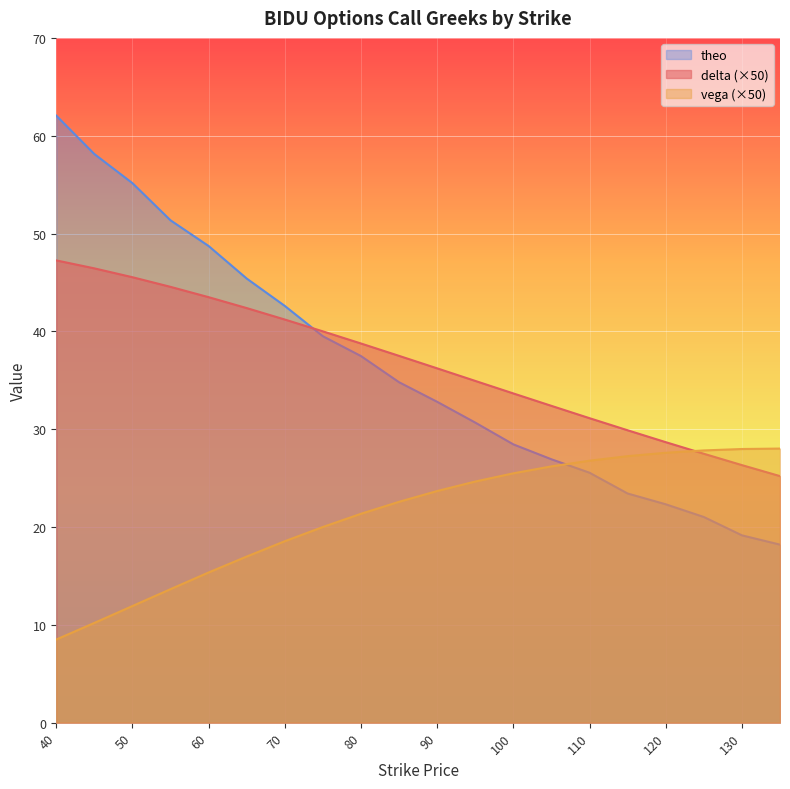

How many values in the theo series exceed 34?

10